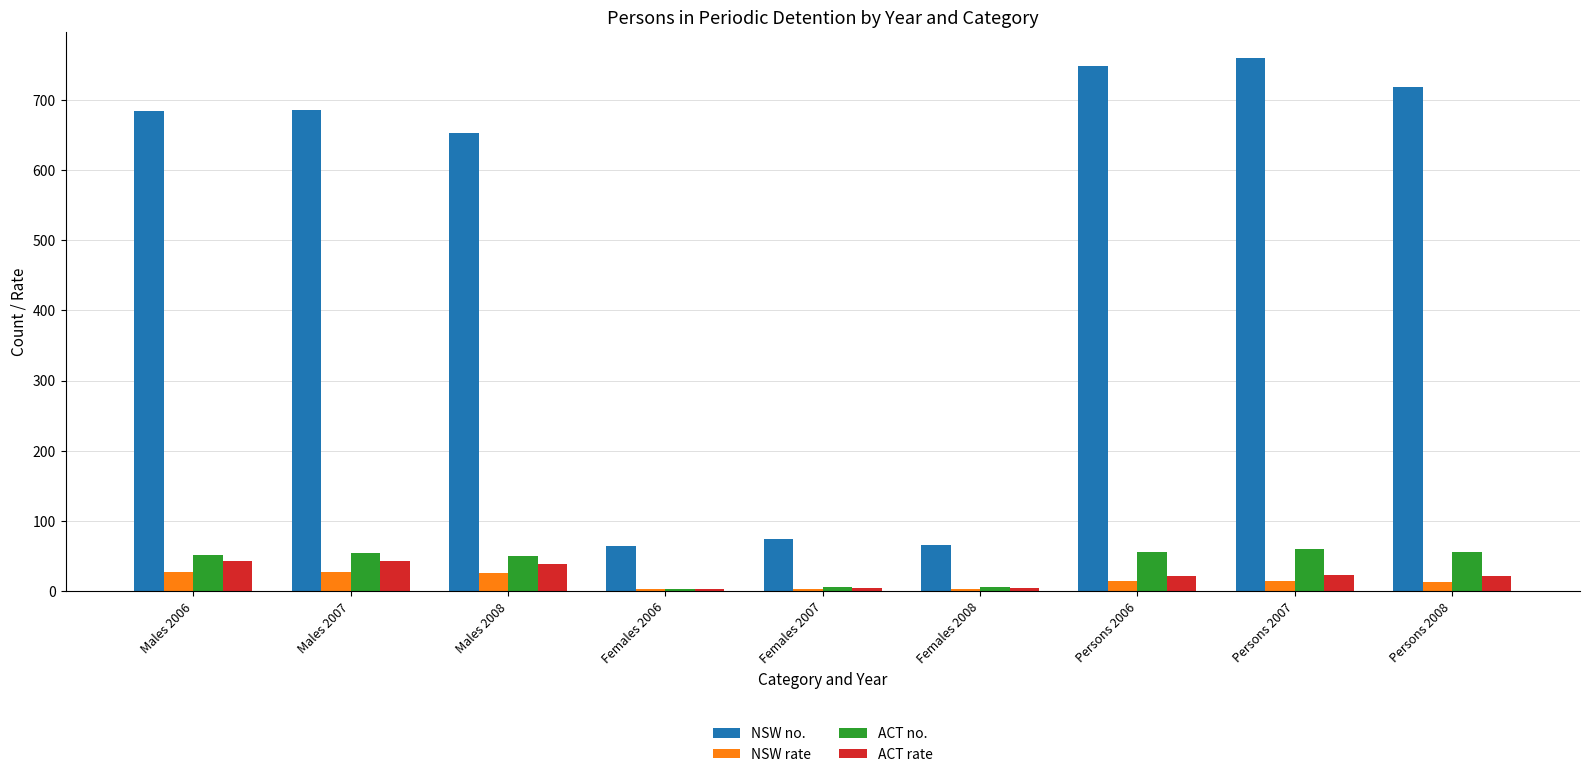

Which series changed the most between Males 2008 and Females 2008?

NSW no.